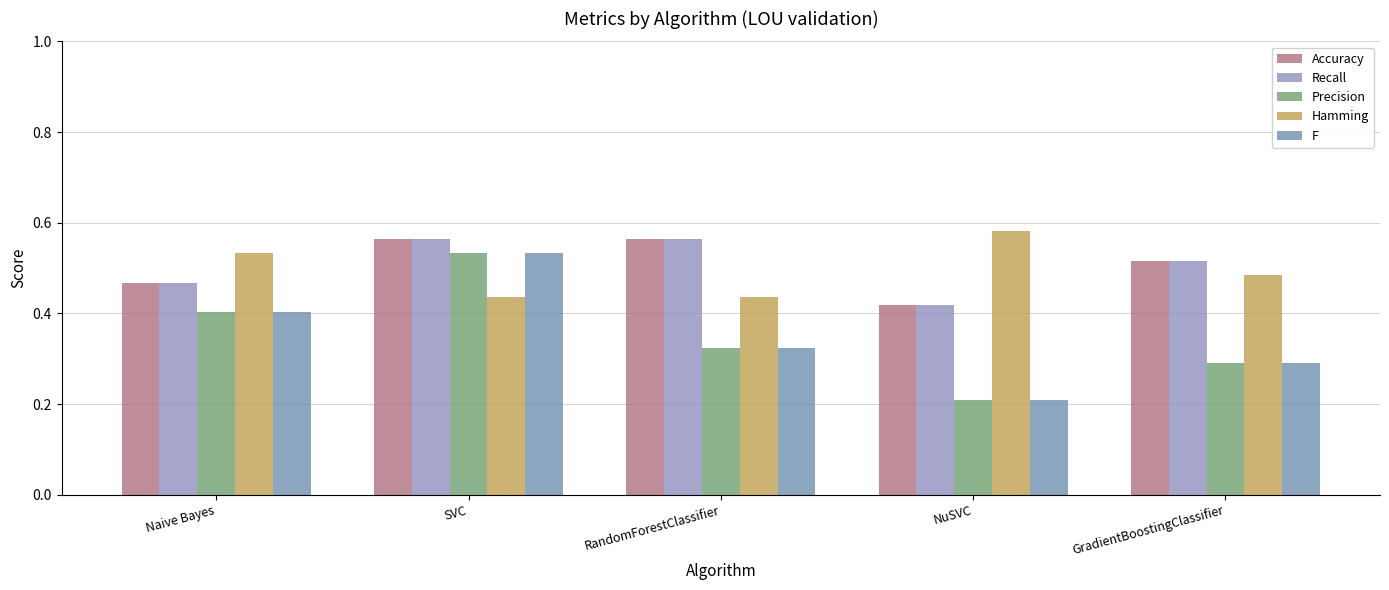

The Accuracy series shows 0.6 at SVC. True or false?

True